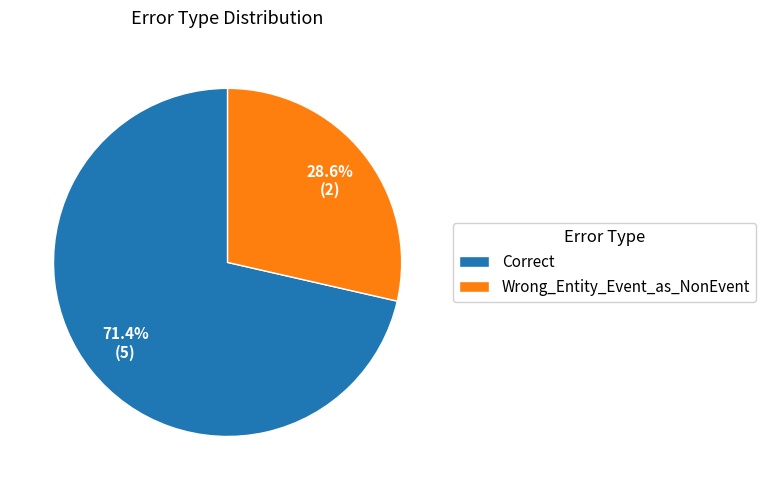

How many slices are in this pie chart?

2